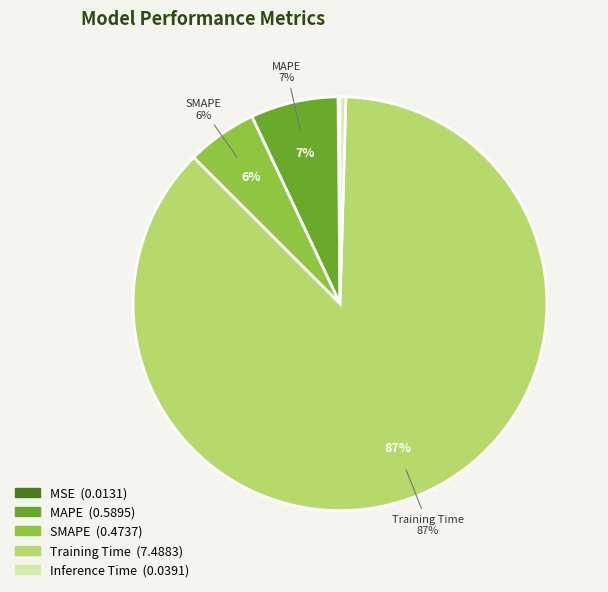

What is the change in value from MSE to SMAPE?

+0.5